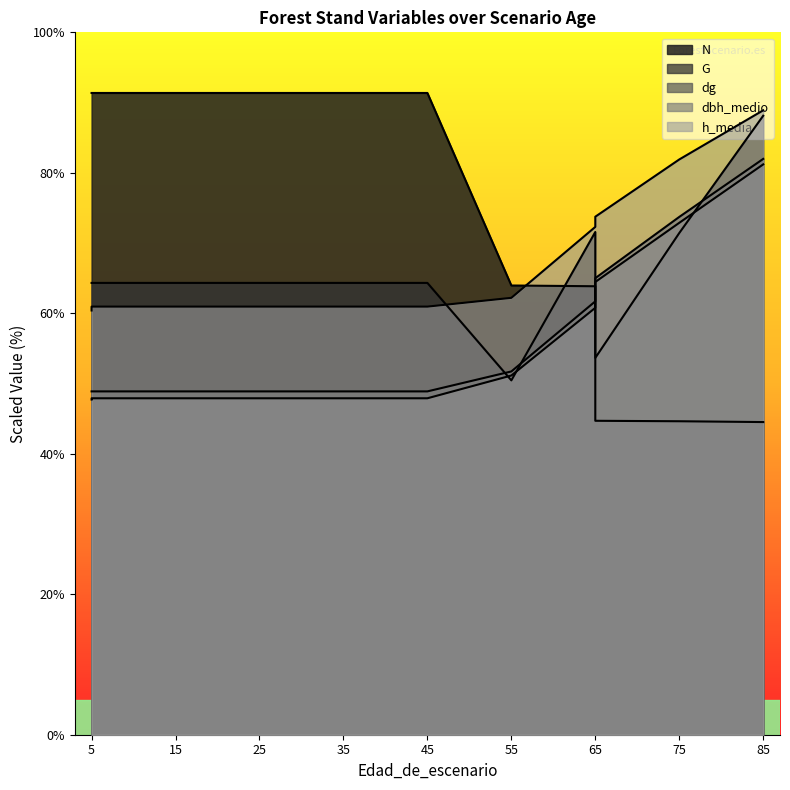

The value of G at 5 is 64.3. True or false?

True